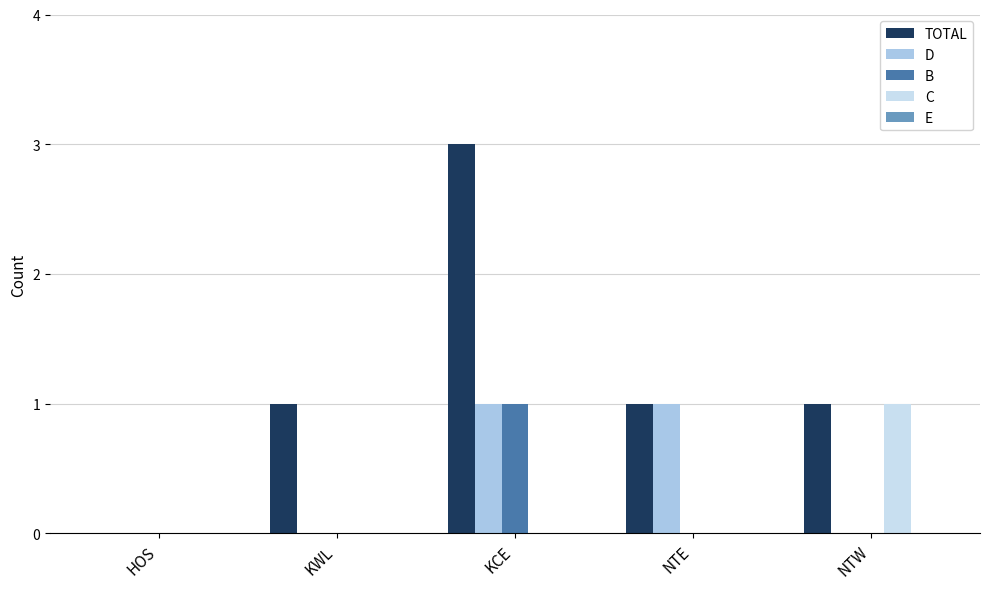

True or false: B has a value of 0 at NTE.

True